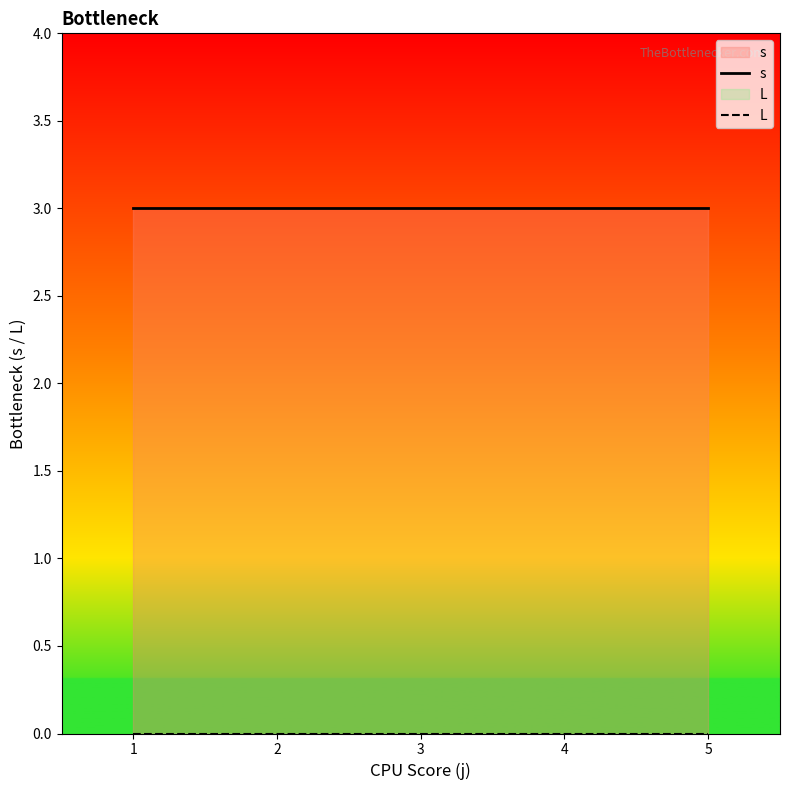

Between 4 and 1, which is larger?

4